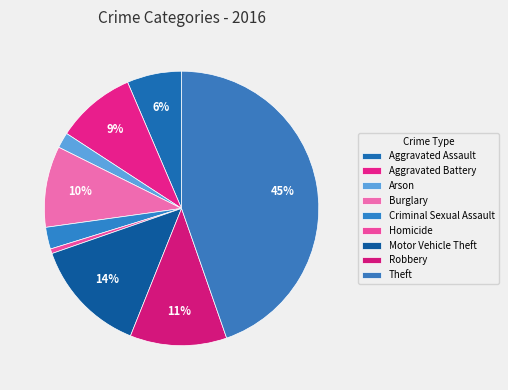

To the nearest percent, what portion does Arson represent?

2%